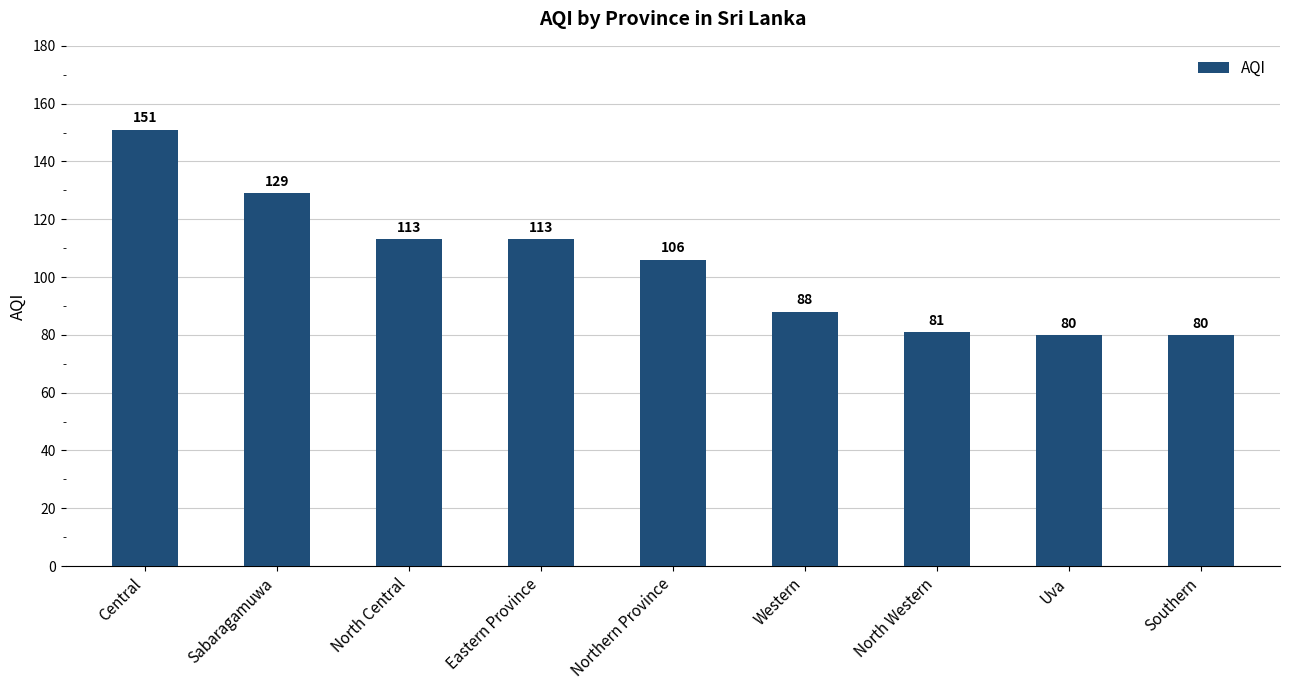

The value at North Central is 113. True or false?

True